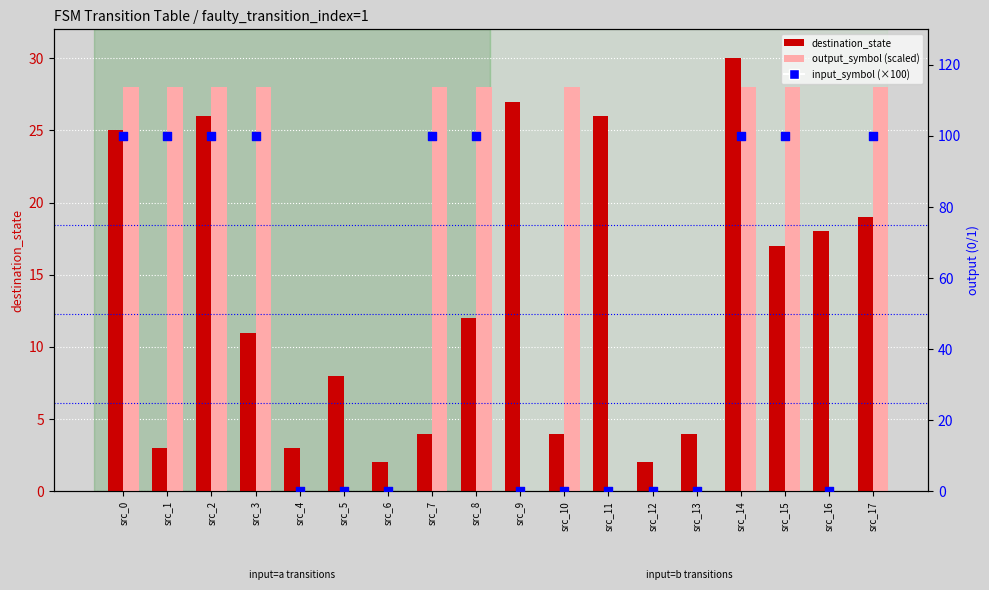

Which series contains the highest Y value?

input_symbol (×100)